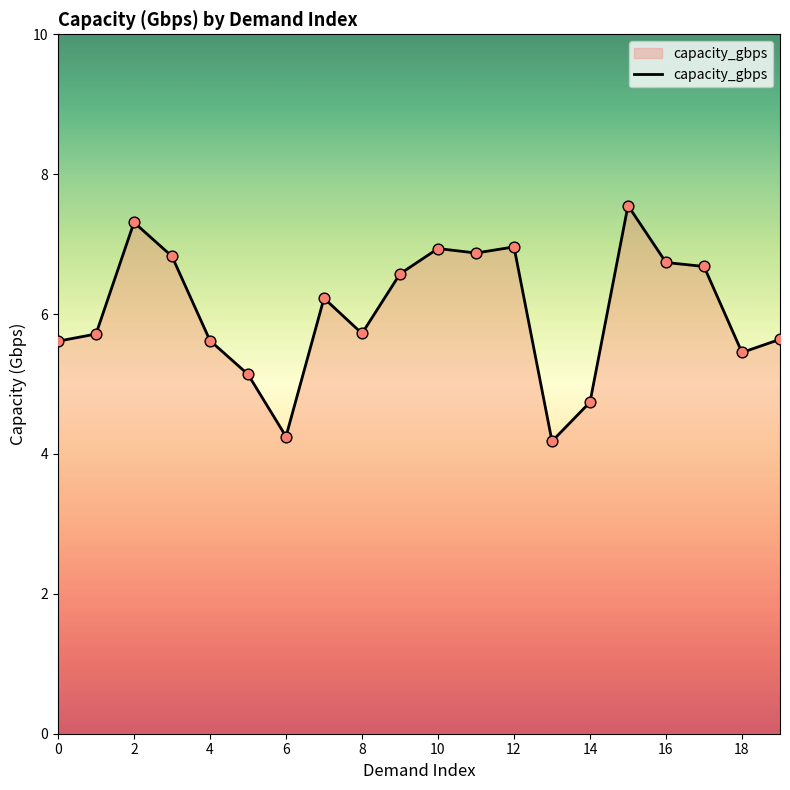

What is the difference between the maximum and minimum values?

3.4